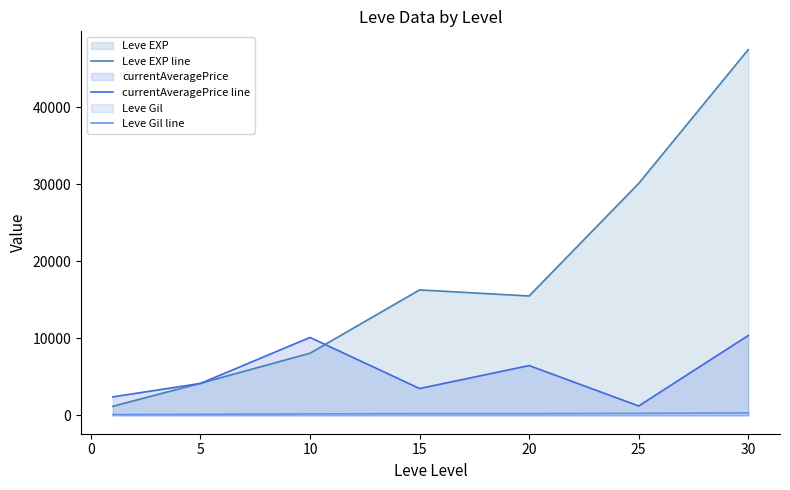

Reading right to left, list all the values displayed in this chart.

Leve EXP line: 47467.5	30105.0	15500.0	16290.0	8075.0	4175.0	1188.3
currentAveragePrice line: 10372.8	1226.5	6471.3	3492.5	10121.8	4153.8	2406.0
Leve Gil line: 339.0	281.0	233.8	234.2	200.2	149.3	112.7